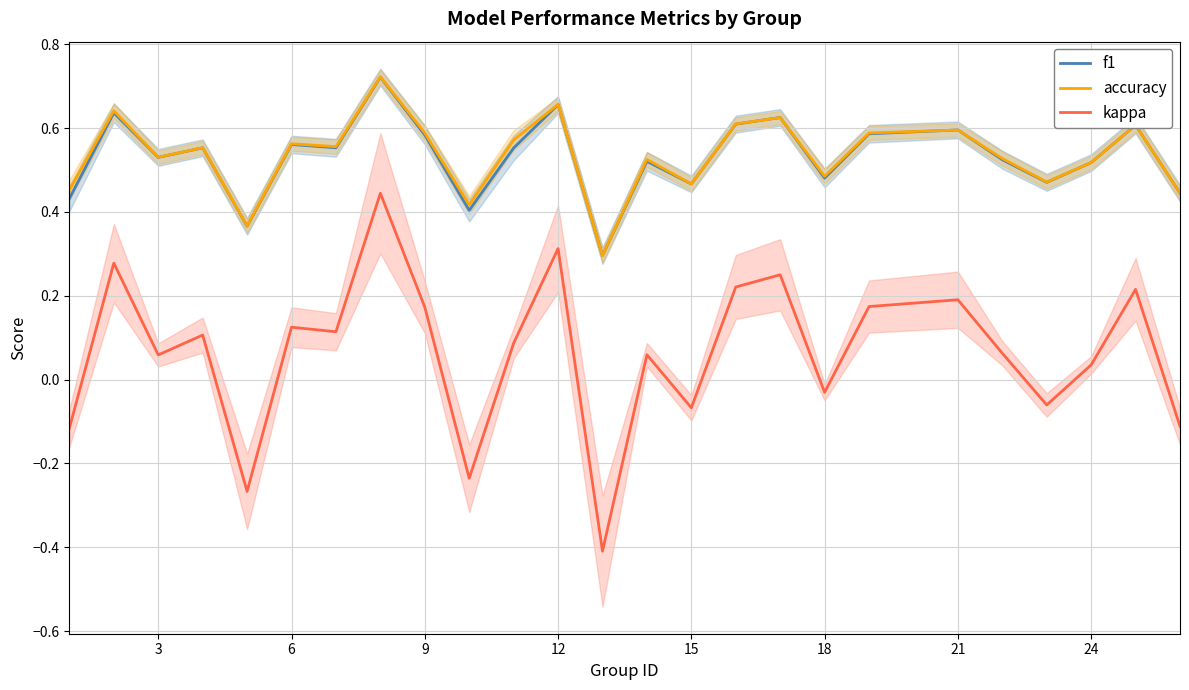

True or false: accuracy and f1 cross at least once.

True